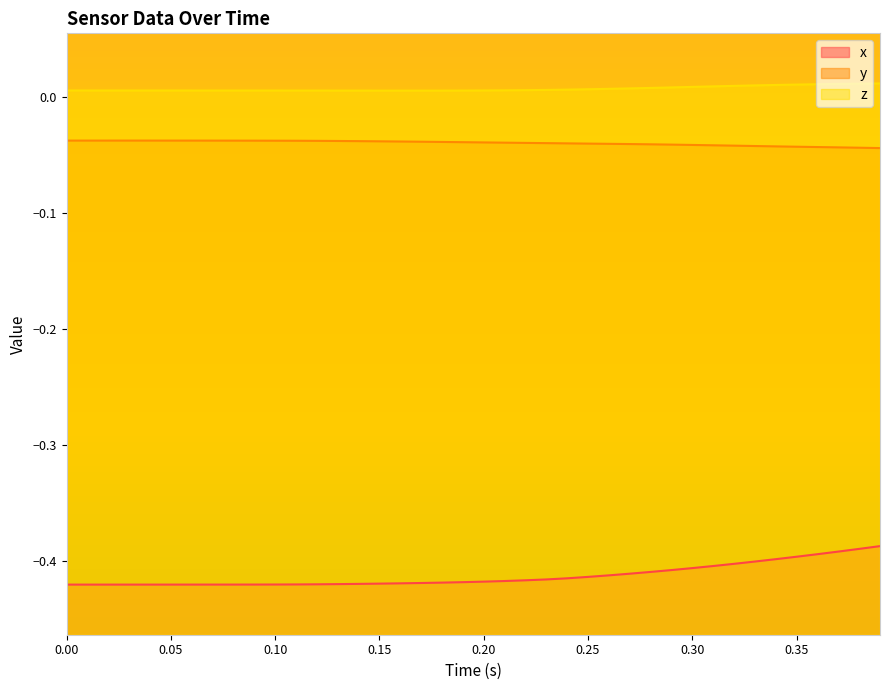

How many lines are shown in the chart?

3